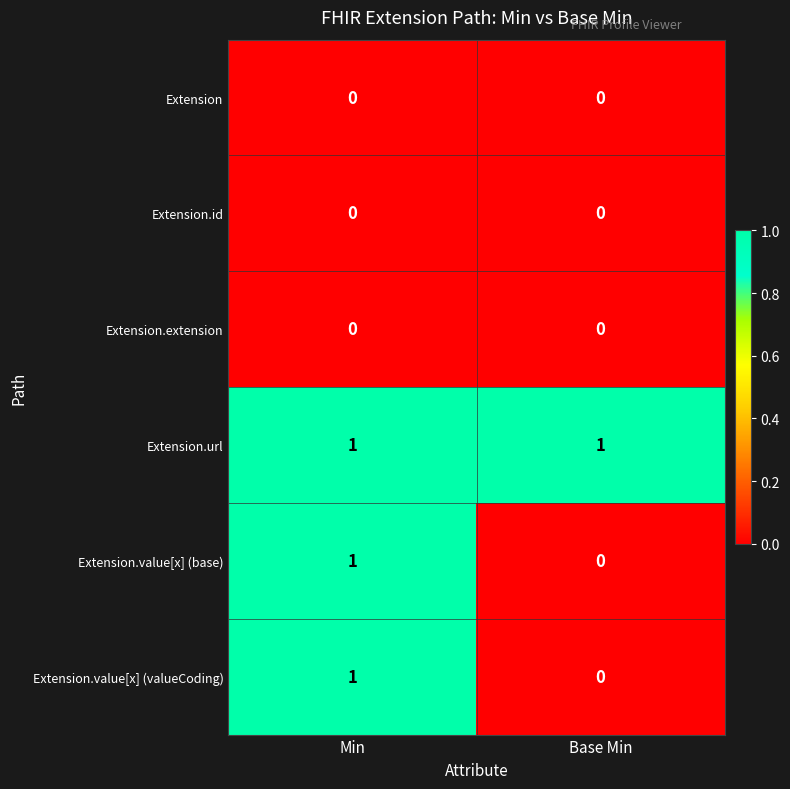

At which label is Extension.value[x] (valueCoding) closest to 0?

Base Min